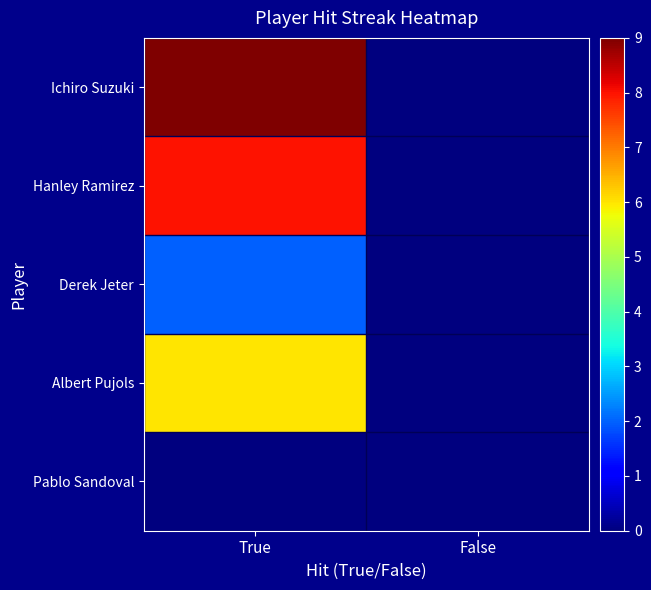

What is the difference between the highest and lowest values at True?

9